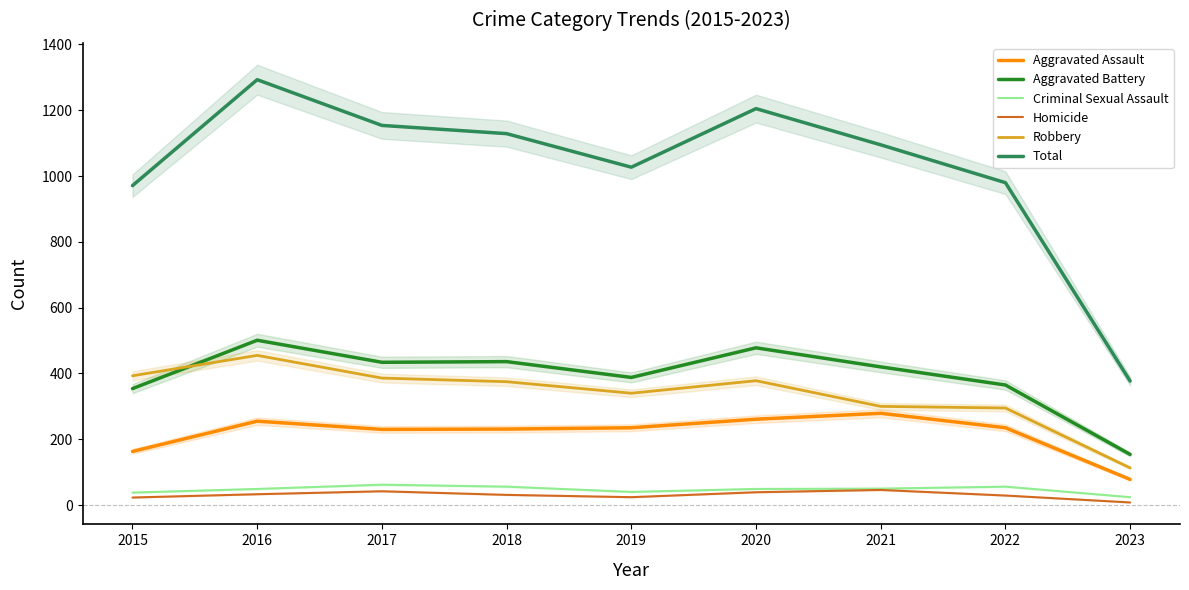

In Homicide, how many points are lower than both neighbors (excluding endpoints)?

1